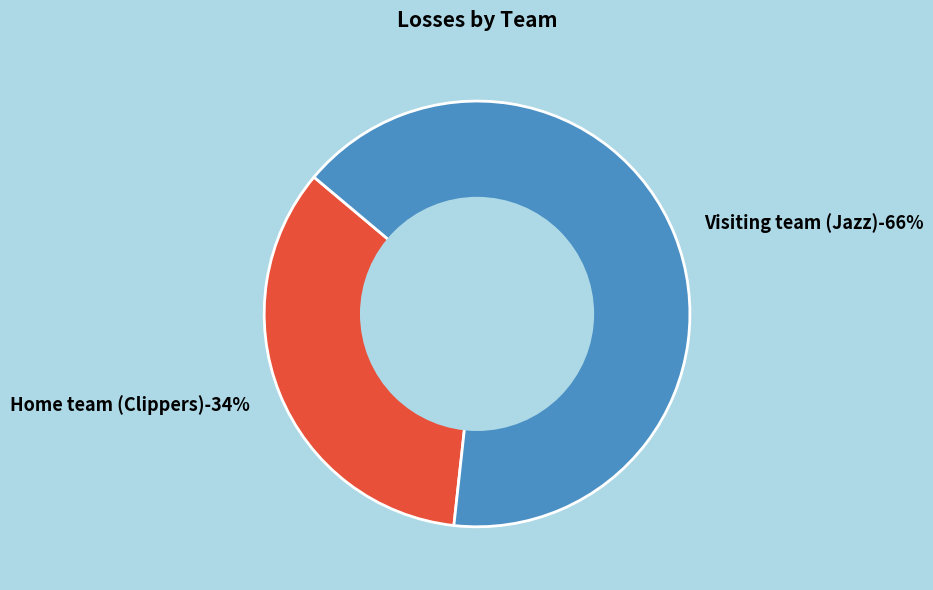

What is the largest slice in the pie chart?

Visiting team (Jazz)